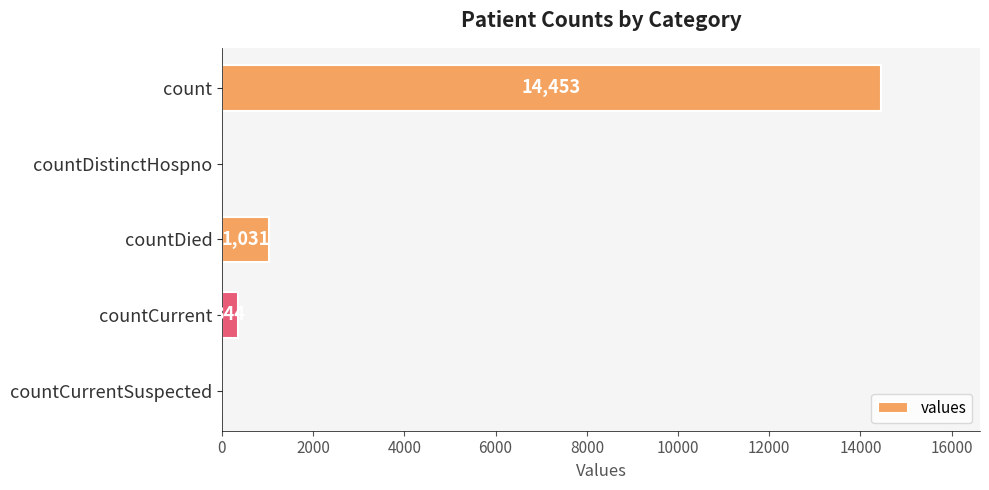

Reading top to bottom, what are all the values shown in this chart?

count=14453	countDistinctHospno=0	countDied=1031	countCurrent=344	countCurrentSuspected=0